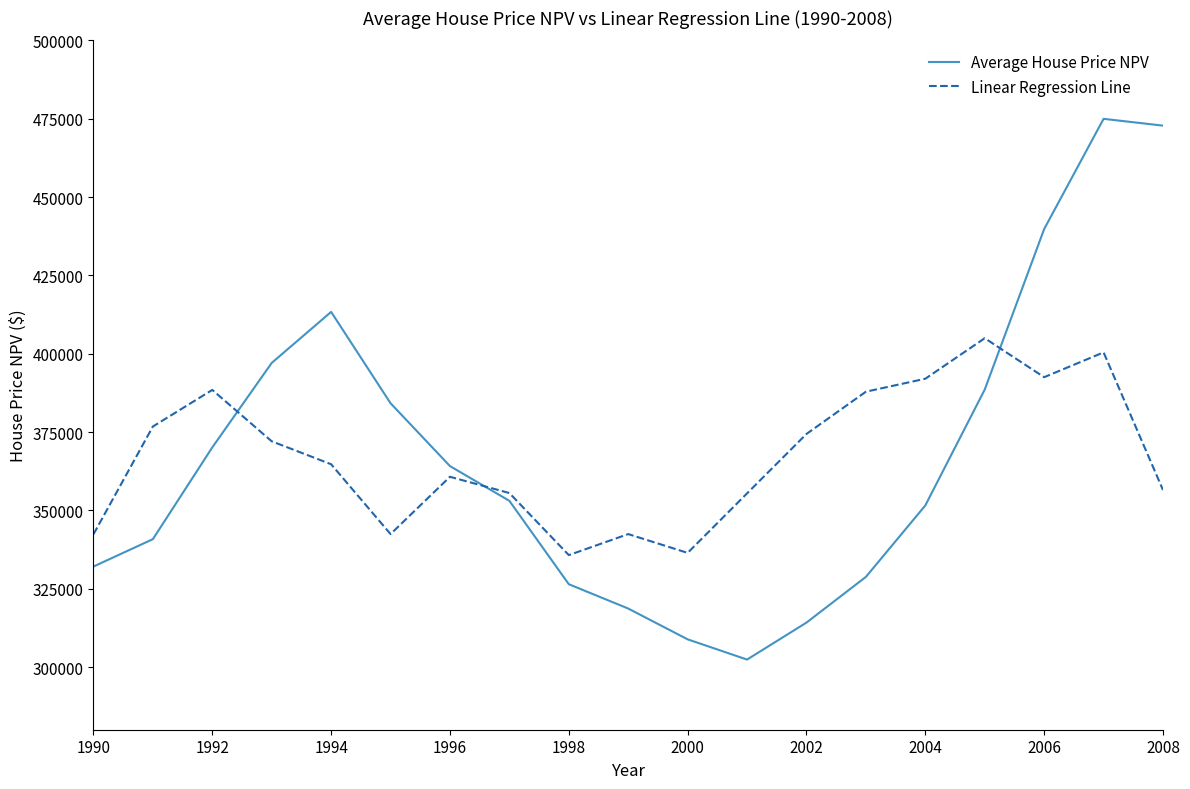

After their last crossing, which series has the higher values: Linear Regression Line or Average House Price NPV?

Average House Price NPV